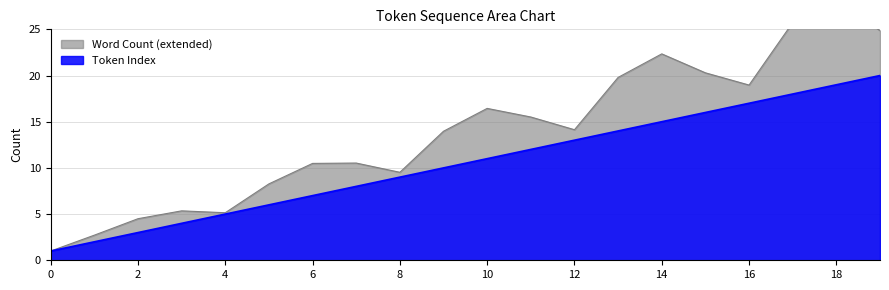

Reading left to right, what are all the values shown in this chart?

1	2	3	4	5	6	7	8	9	10	11	12	13	14	15	16	17	18	19	20